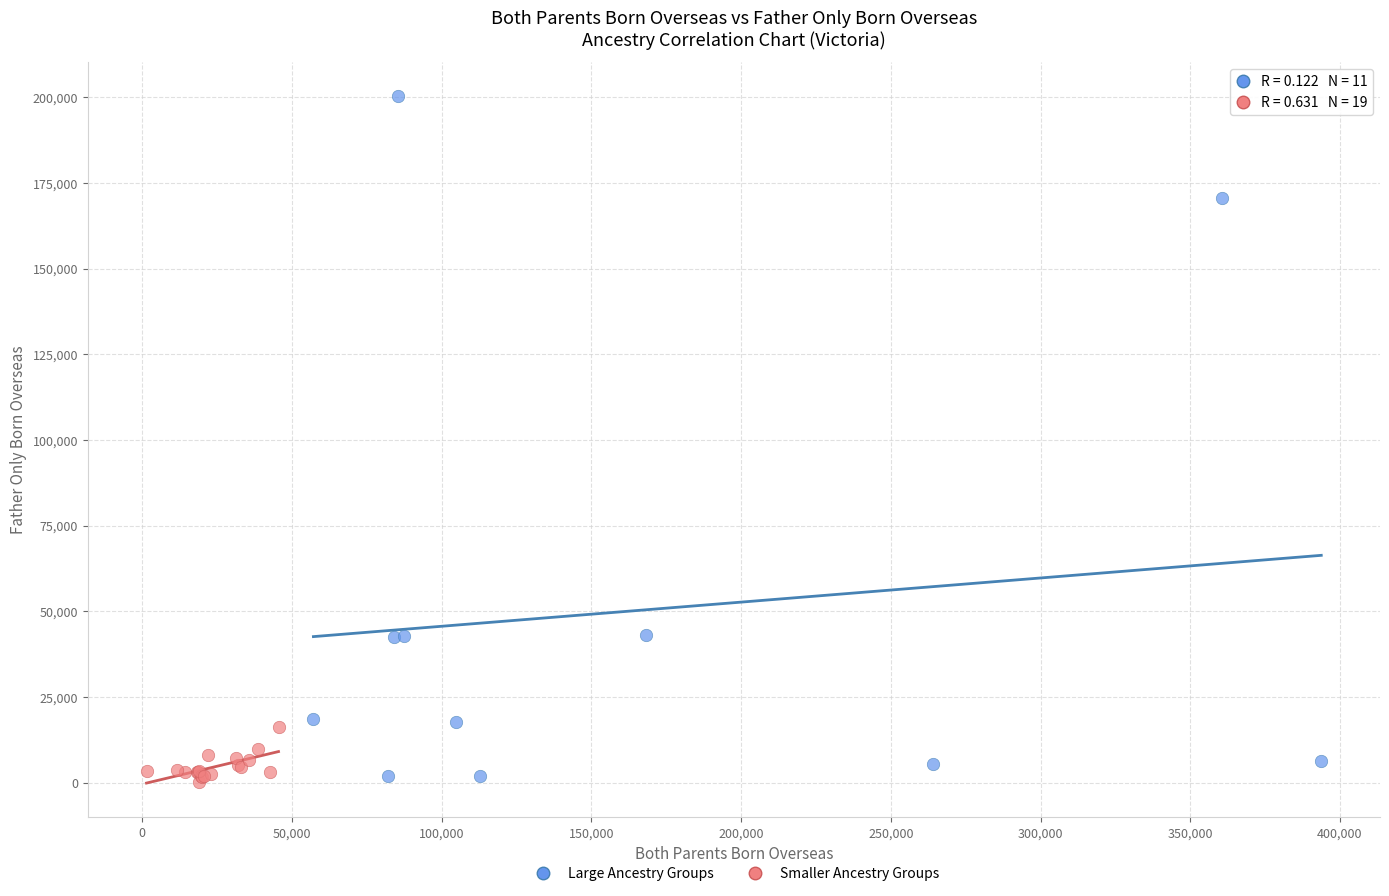

What are all the series names shown in the legend?

Large Ancestry Groups, Smaller Ancestry Groups